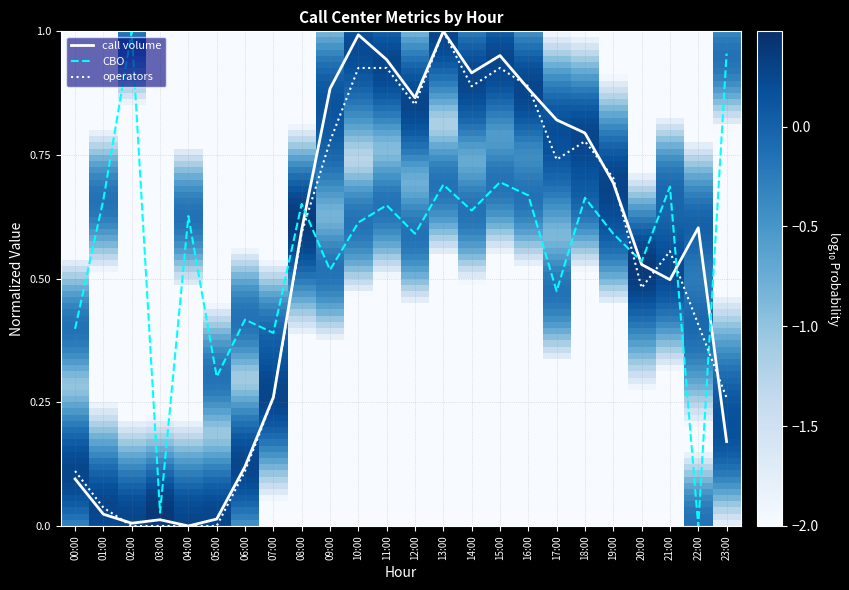

Between 12:00 and 16:00, which series saw the biggest shift?

СВО